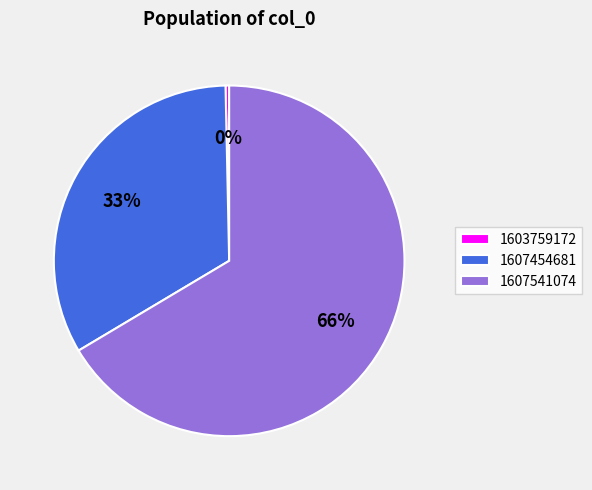

Count the number of slices in the pie.

3